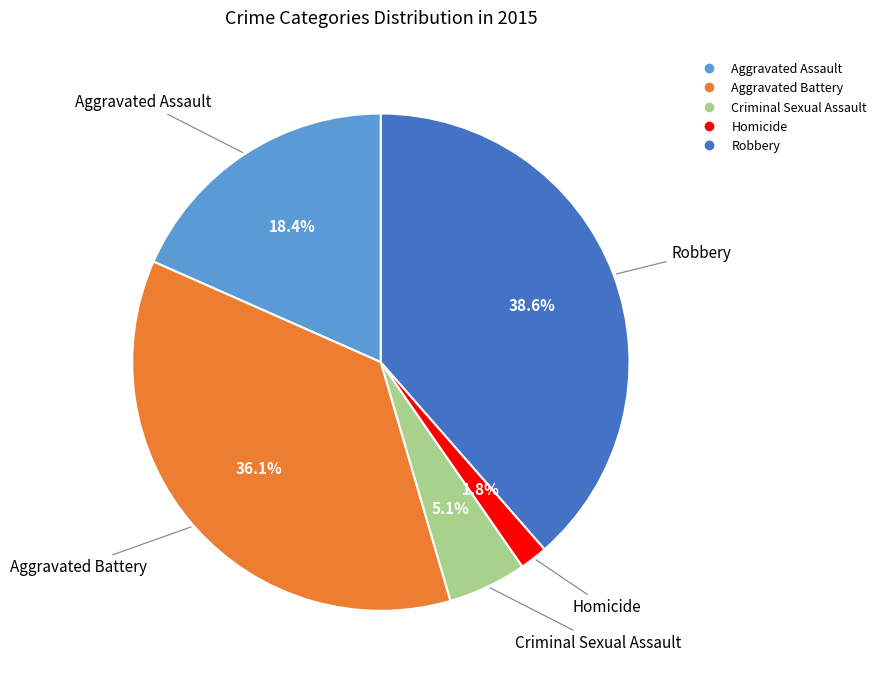

To the nearest percent, what is the difference between the largest and smallest slice percentages?

37%